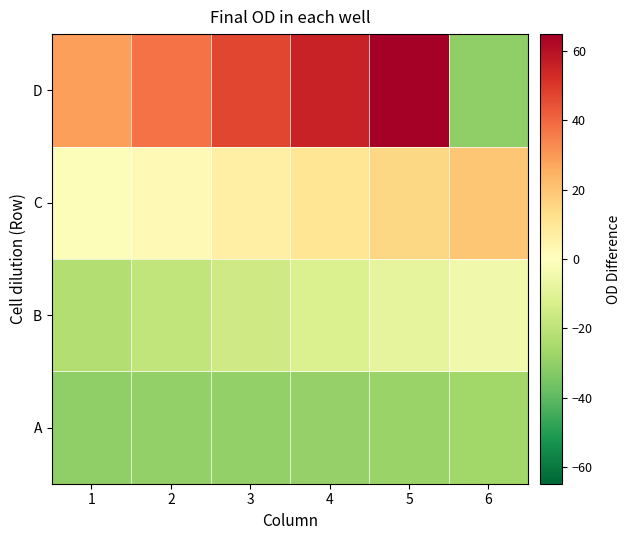

What is the spread (max minus min) of values at 1?

58.7